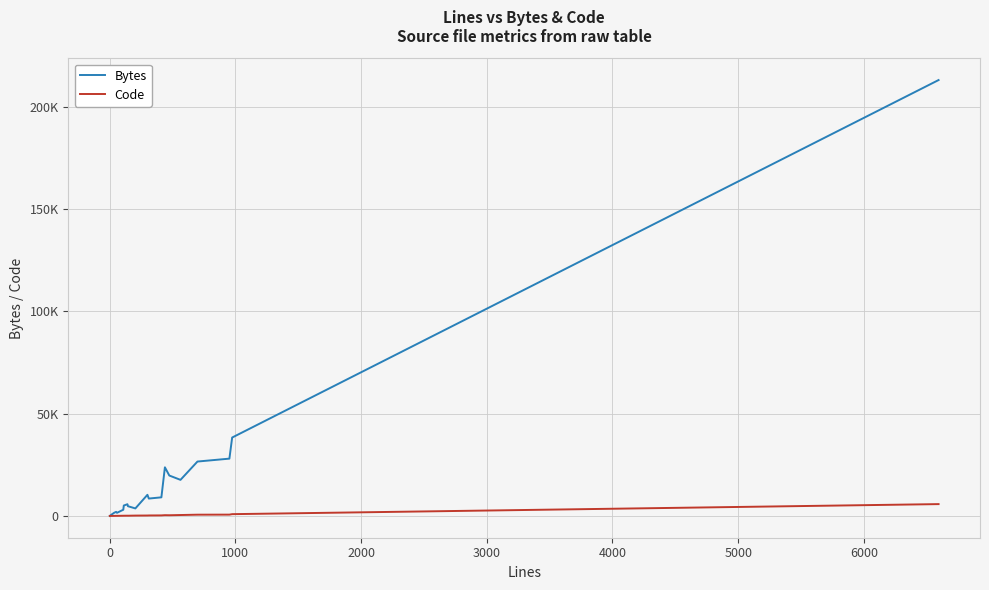

What are all the series names shown in the legend?

Bytes, Code